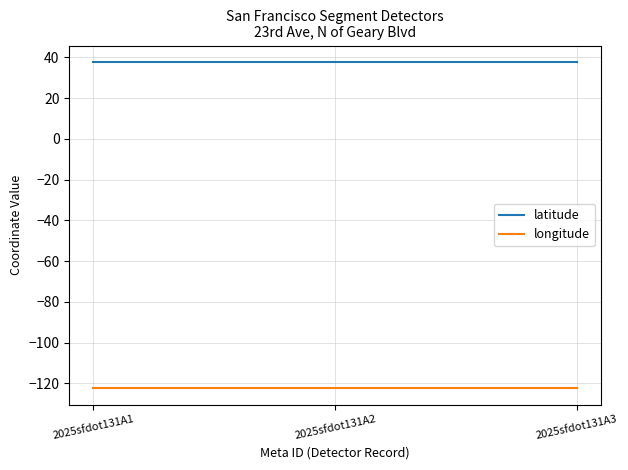

What is the lowest value of the longitude series?

-122.5